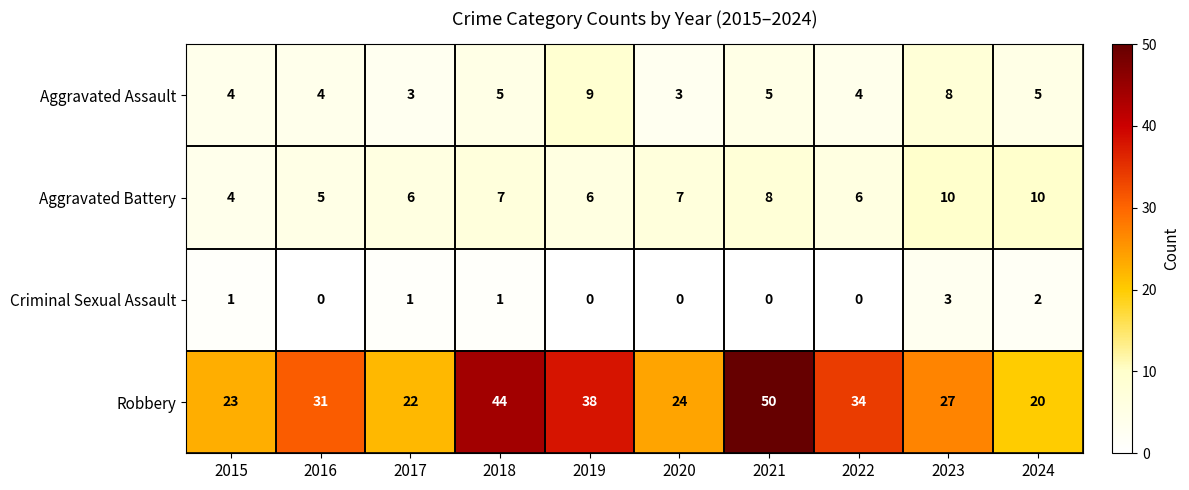

Count the number of categories in the chart.

10